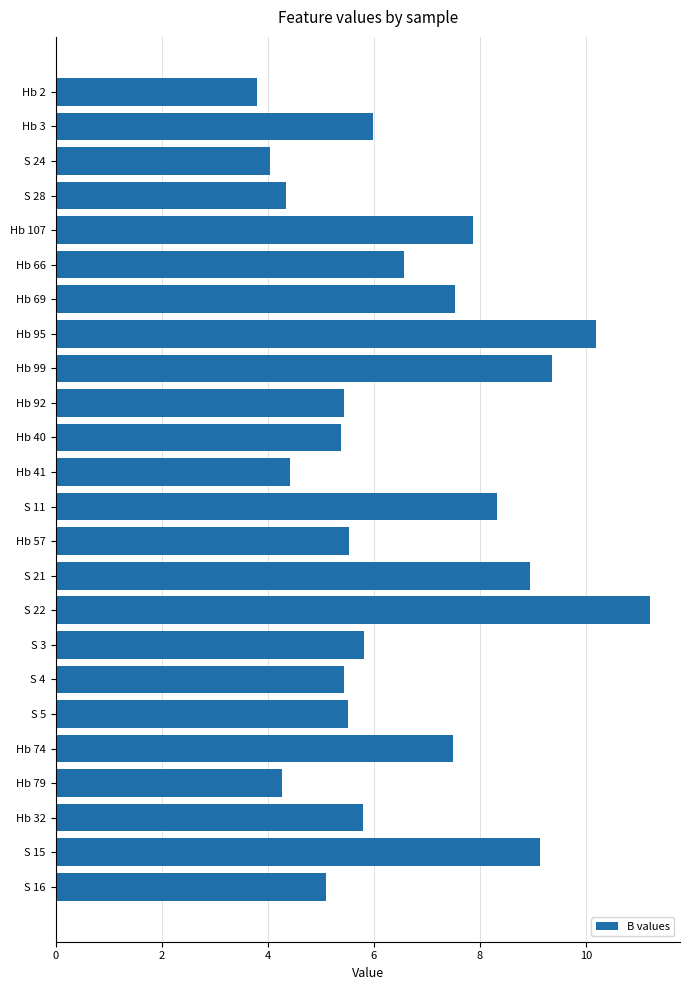

How many bars are there in total?

24